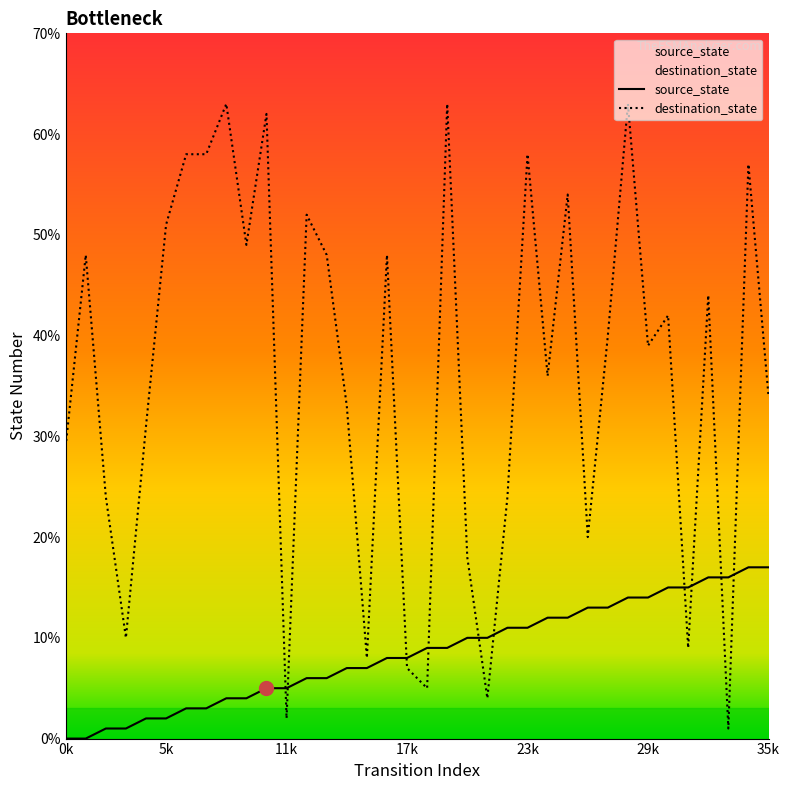

True or false: source_state has more than 2 interior local peaks.

False